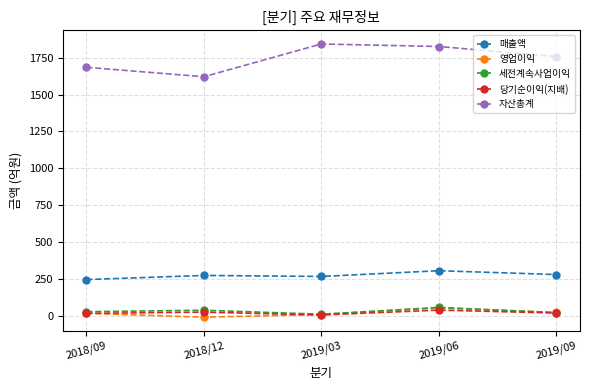

True or false: 자산총계 and 영업이익 intersect in this chart.

False